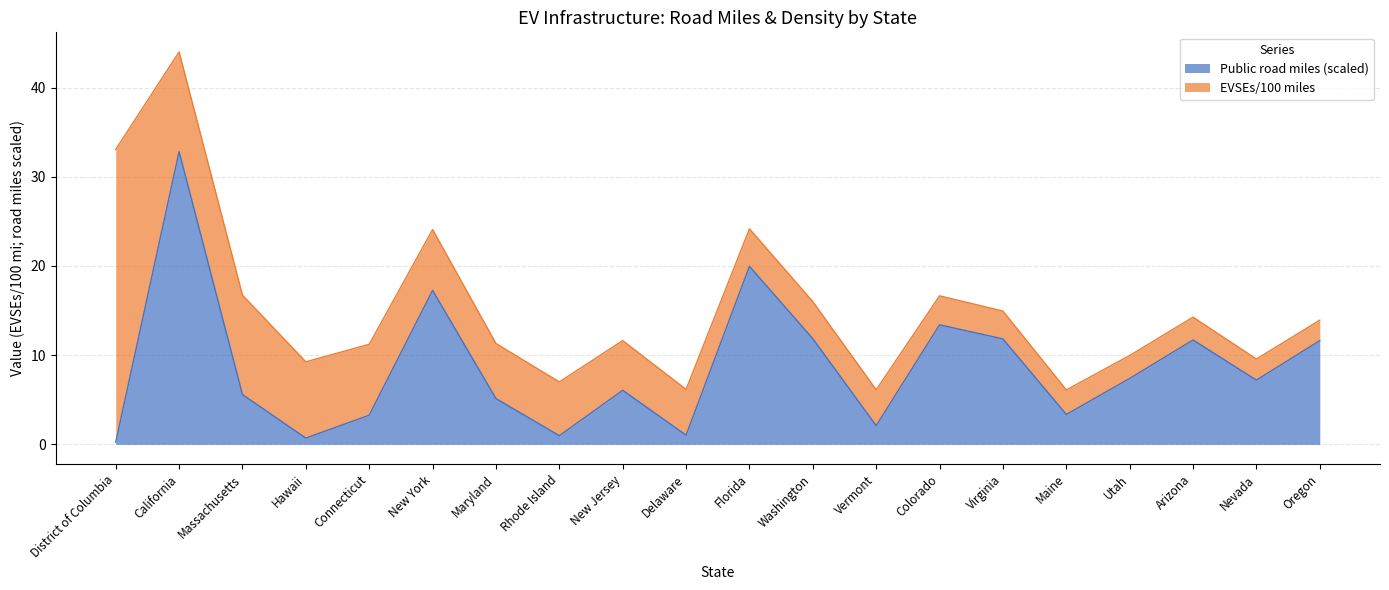

What is the label of the 5th point from the left?

Connecticut